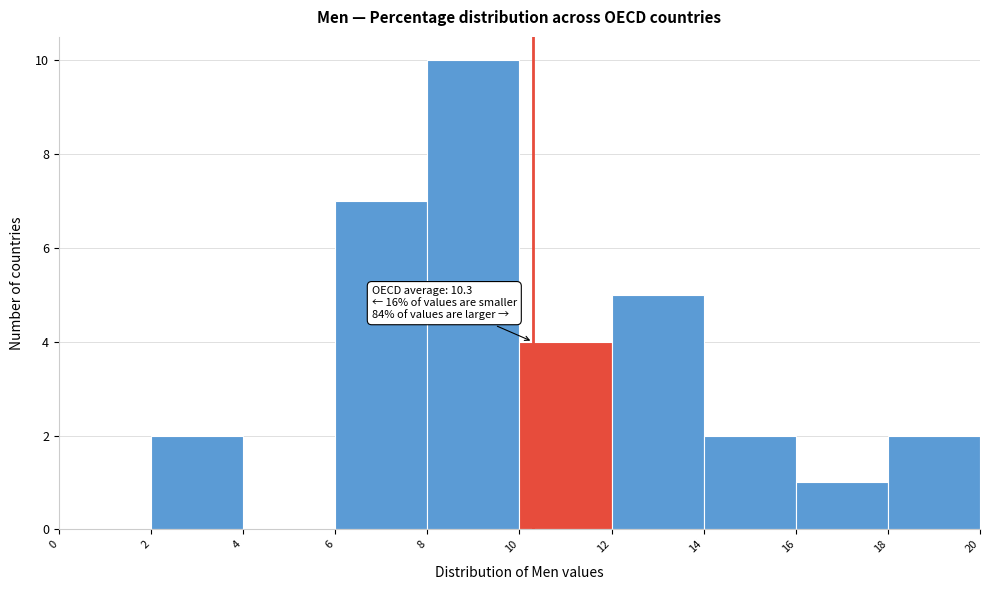

Over which range of the x-axis is the bar tallest?

8 to 10